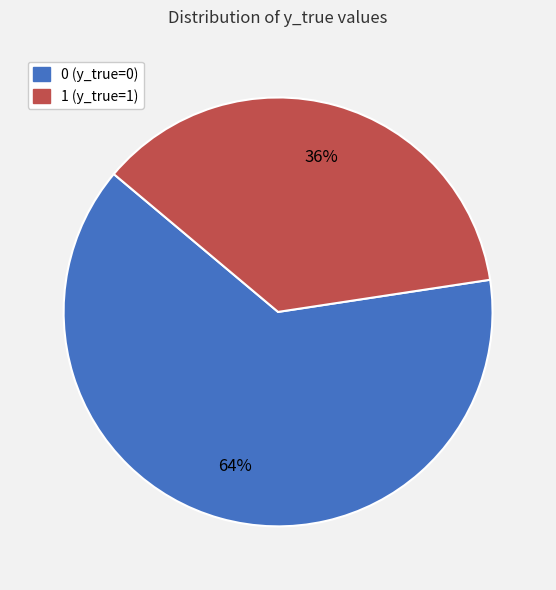

What percentage is the 0 (y_true=0) slice, to the nearest percent?

64%